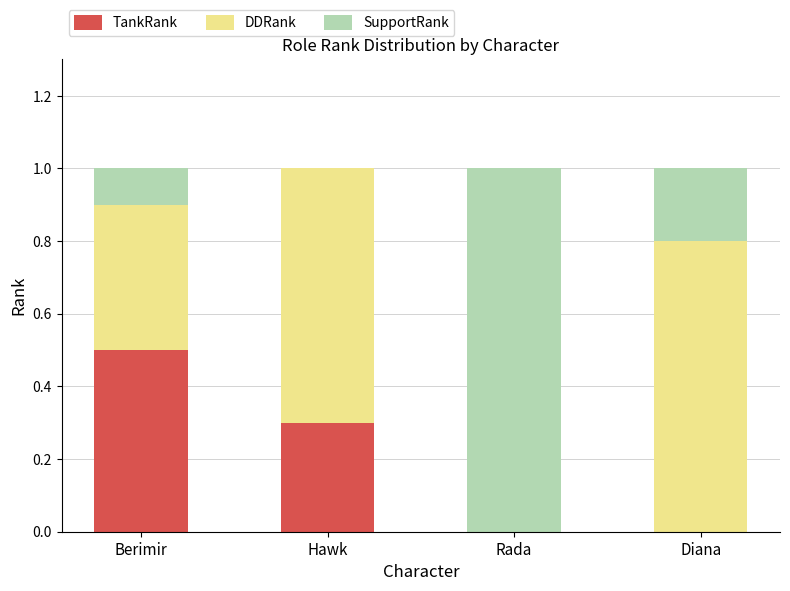

Count the number of data series in this chart.

3